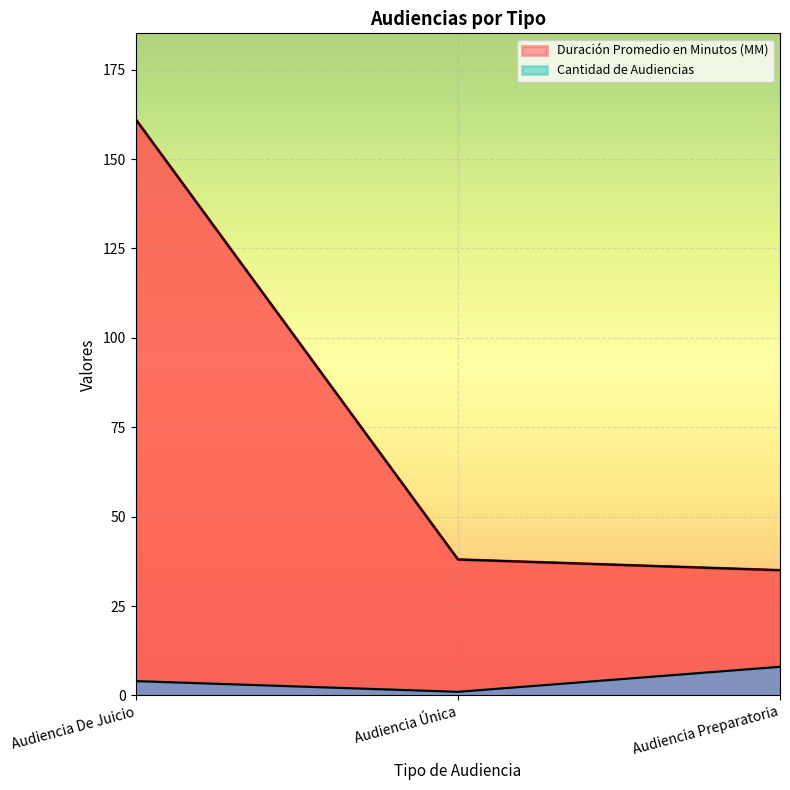

At Audiencia Preparatoria, list the series in order from largest to smallest.

Duración Promedio en Minutos (MM), Cantidad de Audiencias